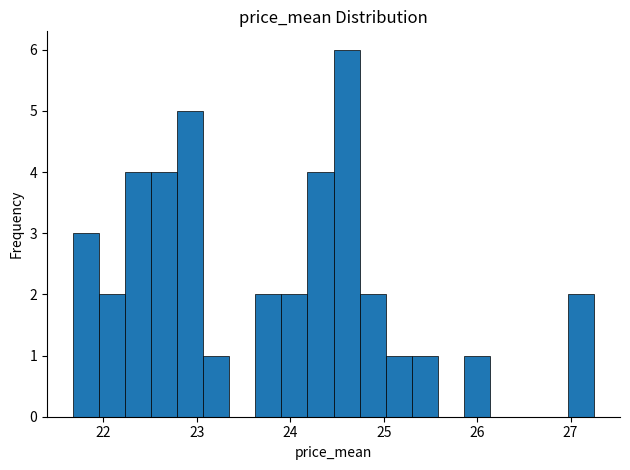

Read against the x-axis, roughly where is the centre of the tallest bar?

24.6